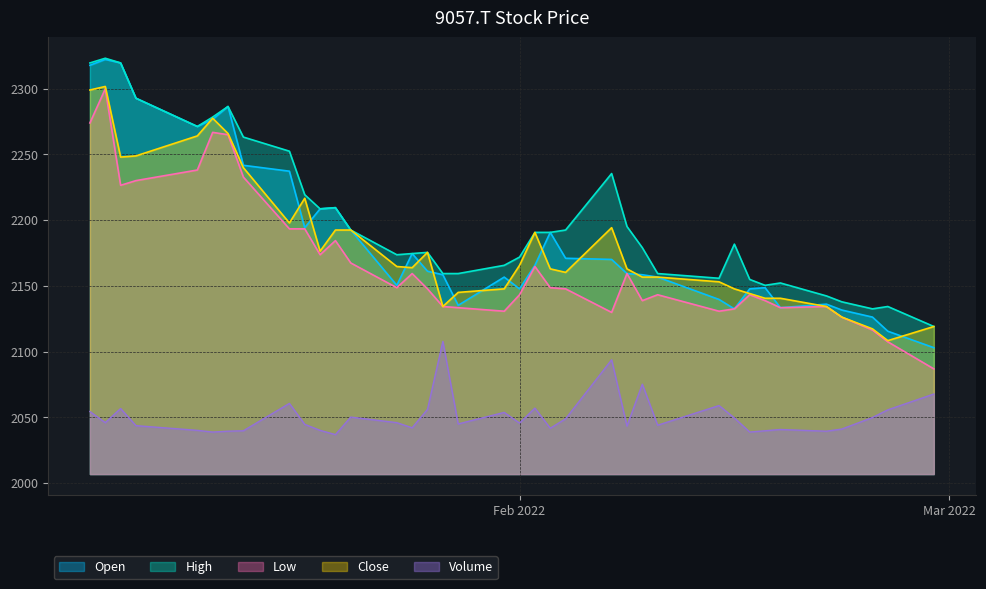

How many lines are shown in the chart?

5